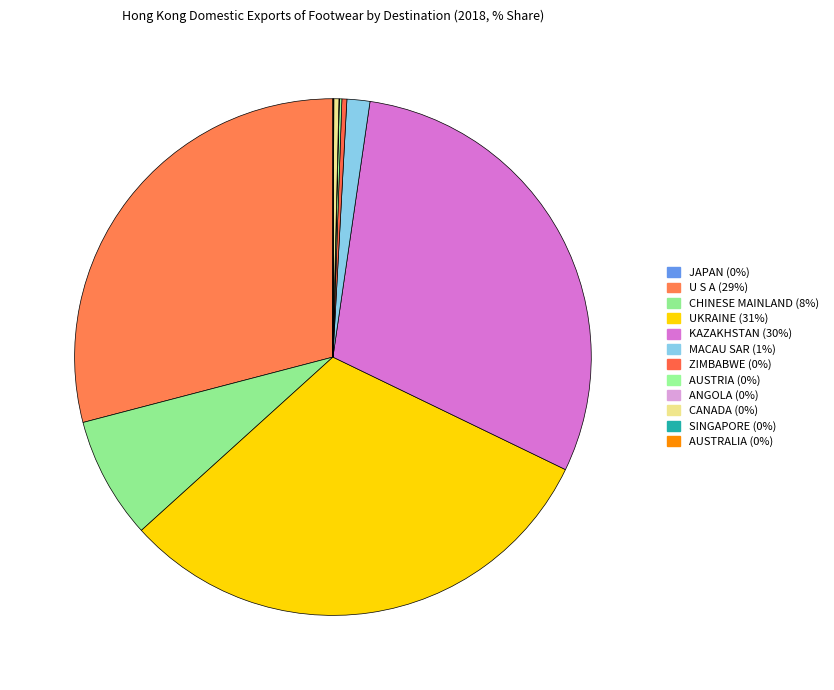

Rank the categories by value from highest to lowest.

UKRAINE, KAZAKHSTAN, U S A, CHINESE MAINLAND, MACAU SAR, CANADA, ZIMBABWE, AUSTRIA, SINGAPORE, ANGOLA, AUSTRALIA, JAPAN